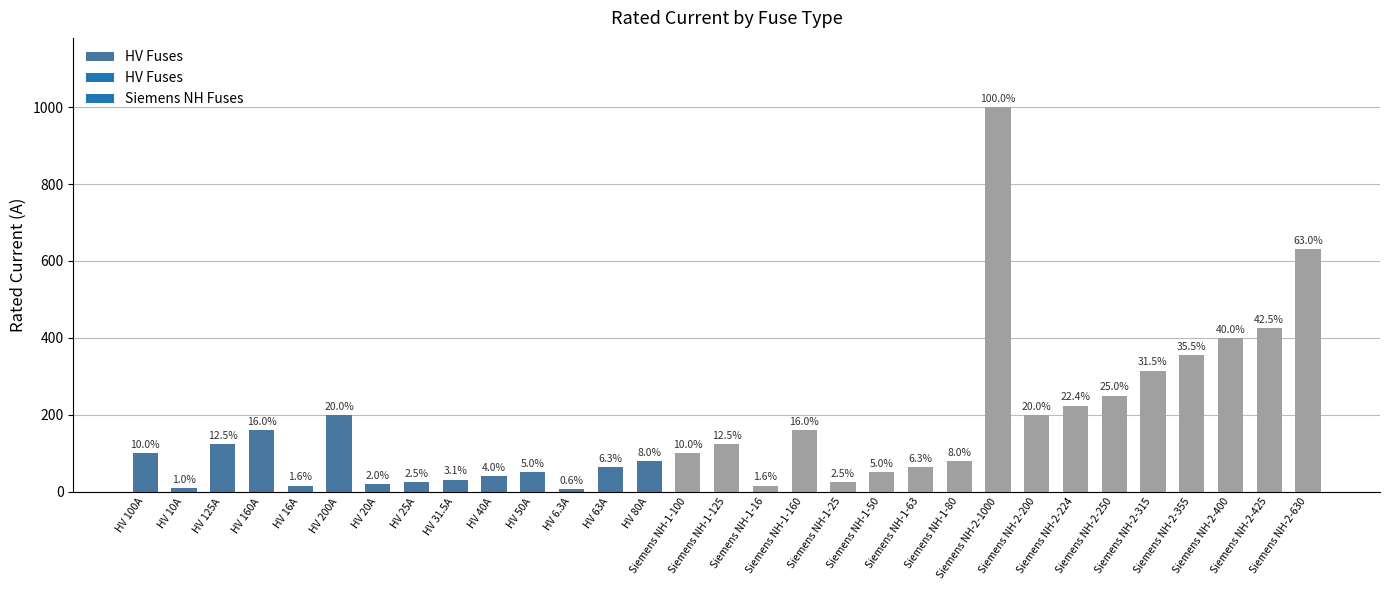

Are the bars horizontal?

No